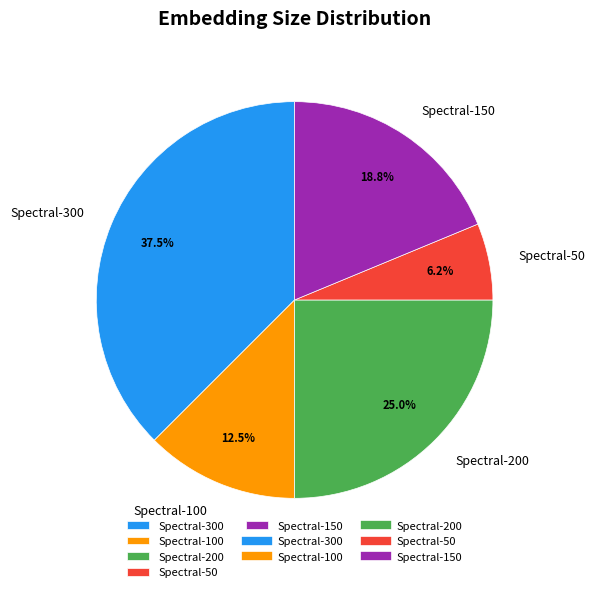

Which category has the smallest portion of the pie?

Spectral-50